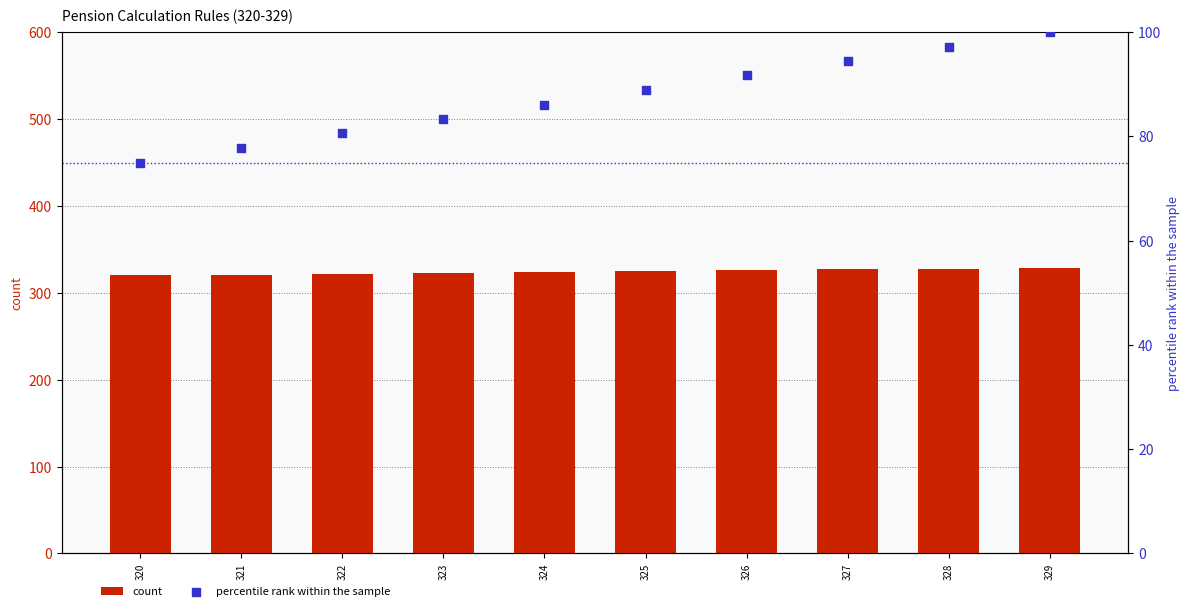

What is the total value across all series at 321?

398.8